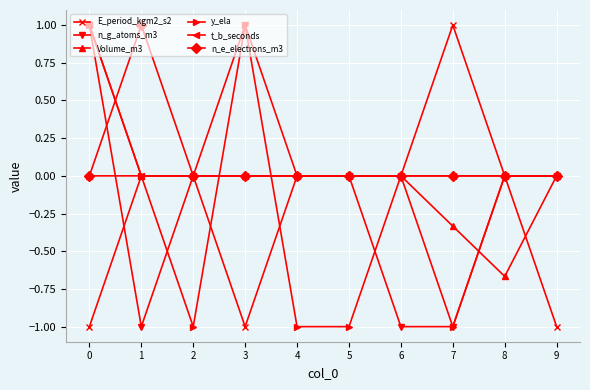

Where is the first local maximum for n_e_electrons_m3?

1